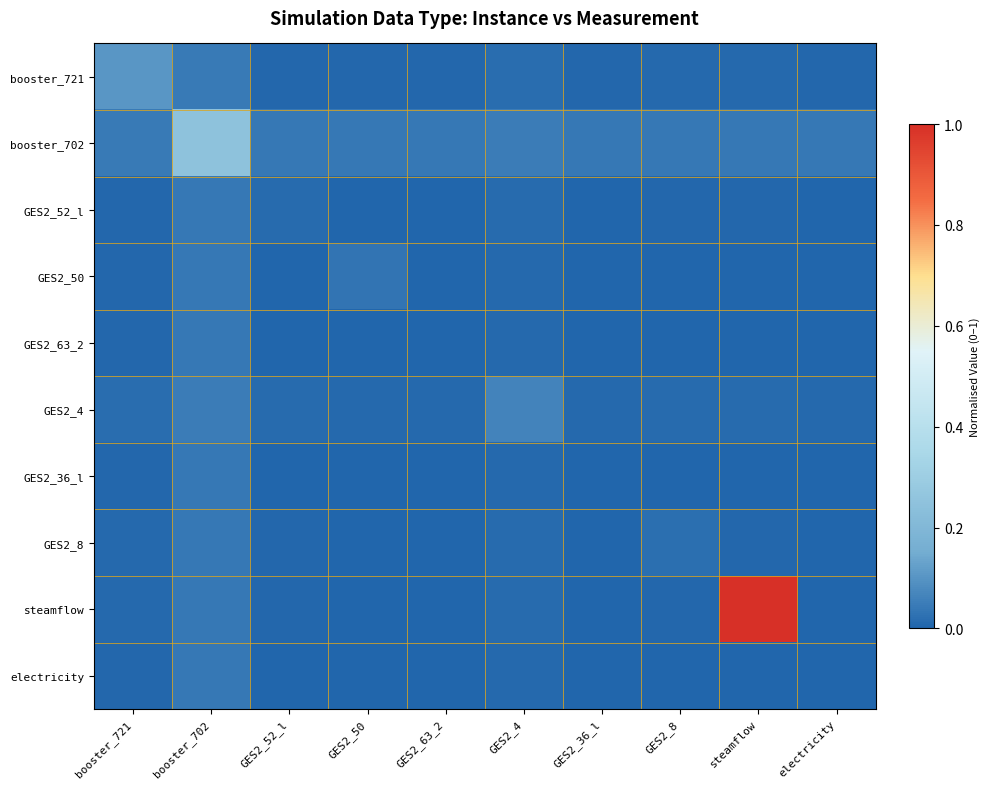

Which has a higher value, GES2_36_l or steamflow?

steamflow